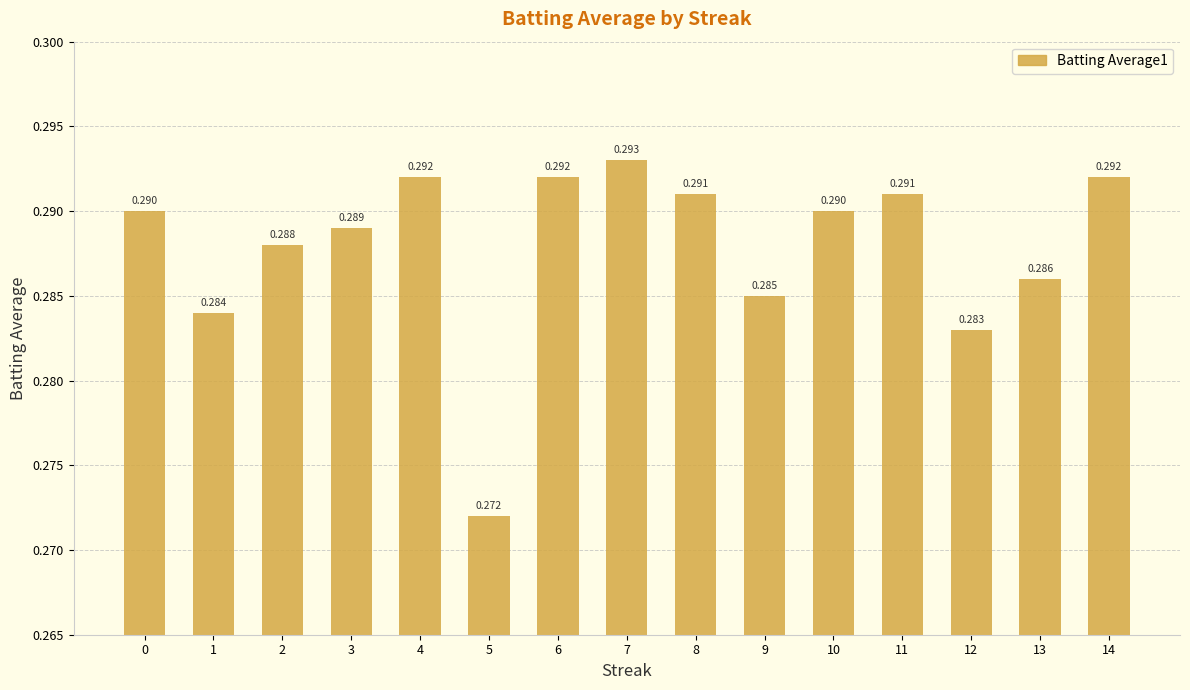

Count the values in the range 0 to 1.

15